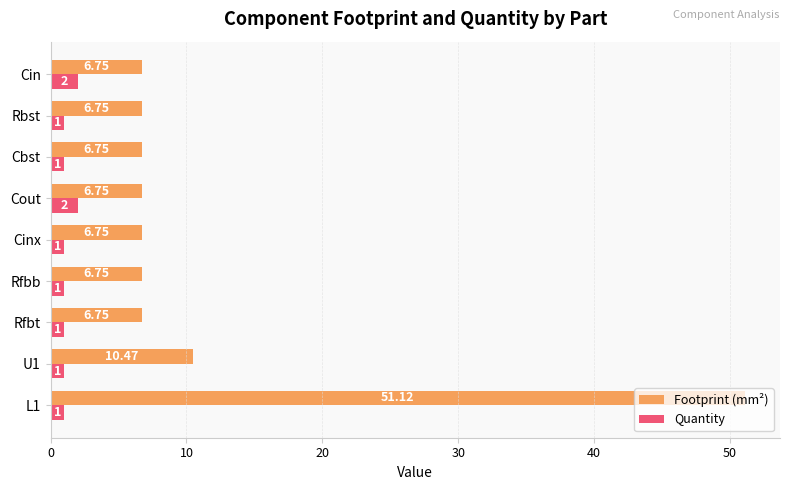

Is the value of Quantity at Rbst greater than the value of Footprint (mm²) at L1?

No